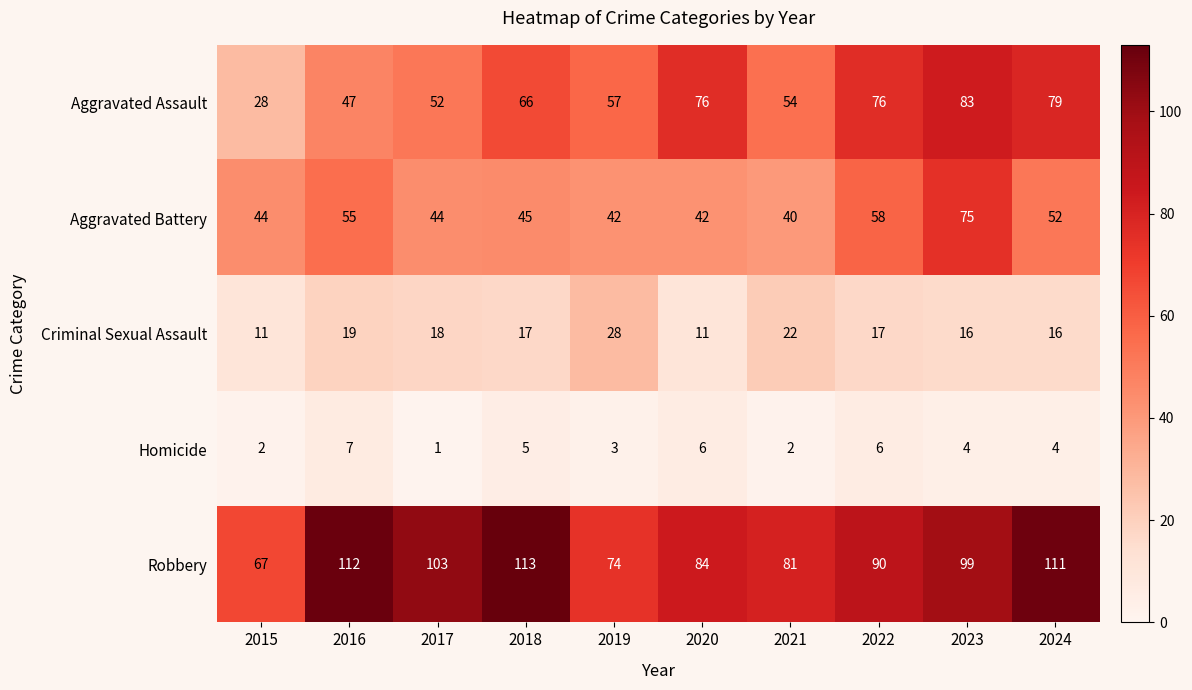

What is the difference between the second highest and minimum values in the Criminal Sexual Assault series?

11